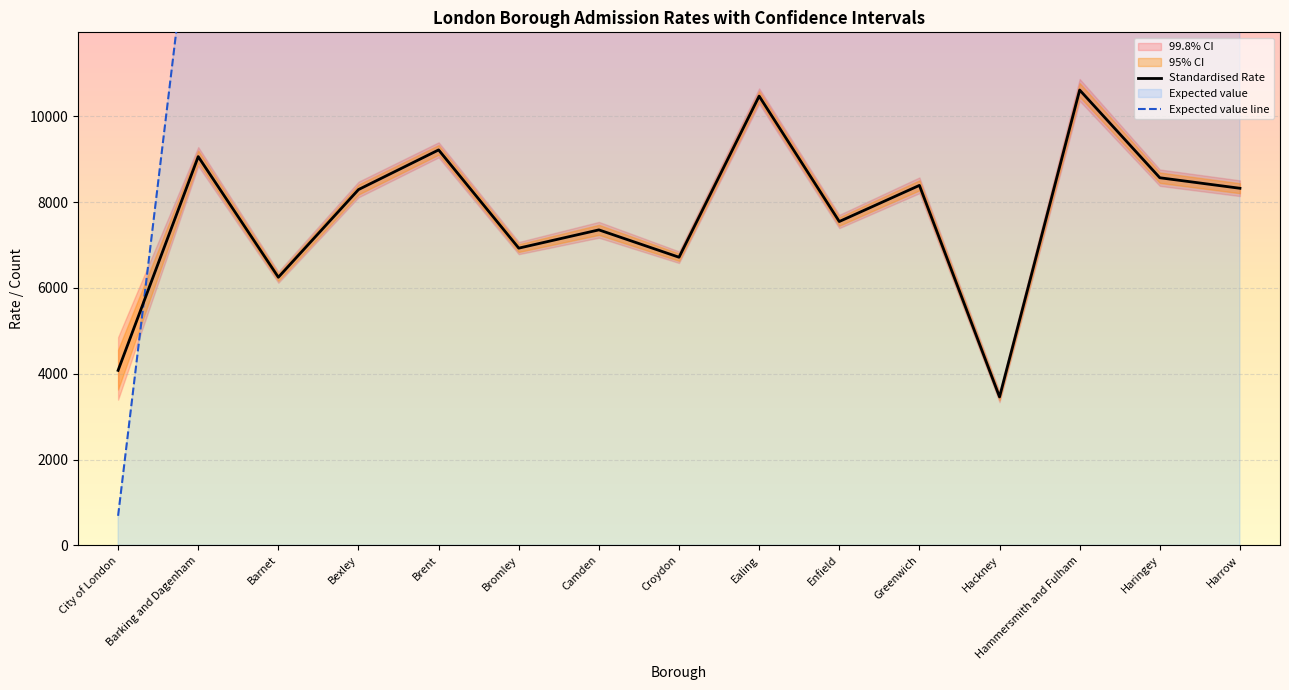

Reading right to left, extract all data points from this chart.

Standardised Rate: 8321.4	8566.6	10610.9	3458.8	8388.8	7546.6	10469.0	6714.5	7351.8	6926.3	9215.3	8290.9	6247.6	9059.3	4077.8
Expected value line: 21730.0	20555.2	14270.3	19542.2	21728.1	27584.7	28534.2	32044.2	18951.8	30054.8	26073.8	21870.6	32631.3	16241.5	688.4